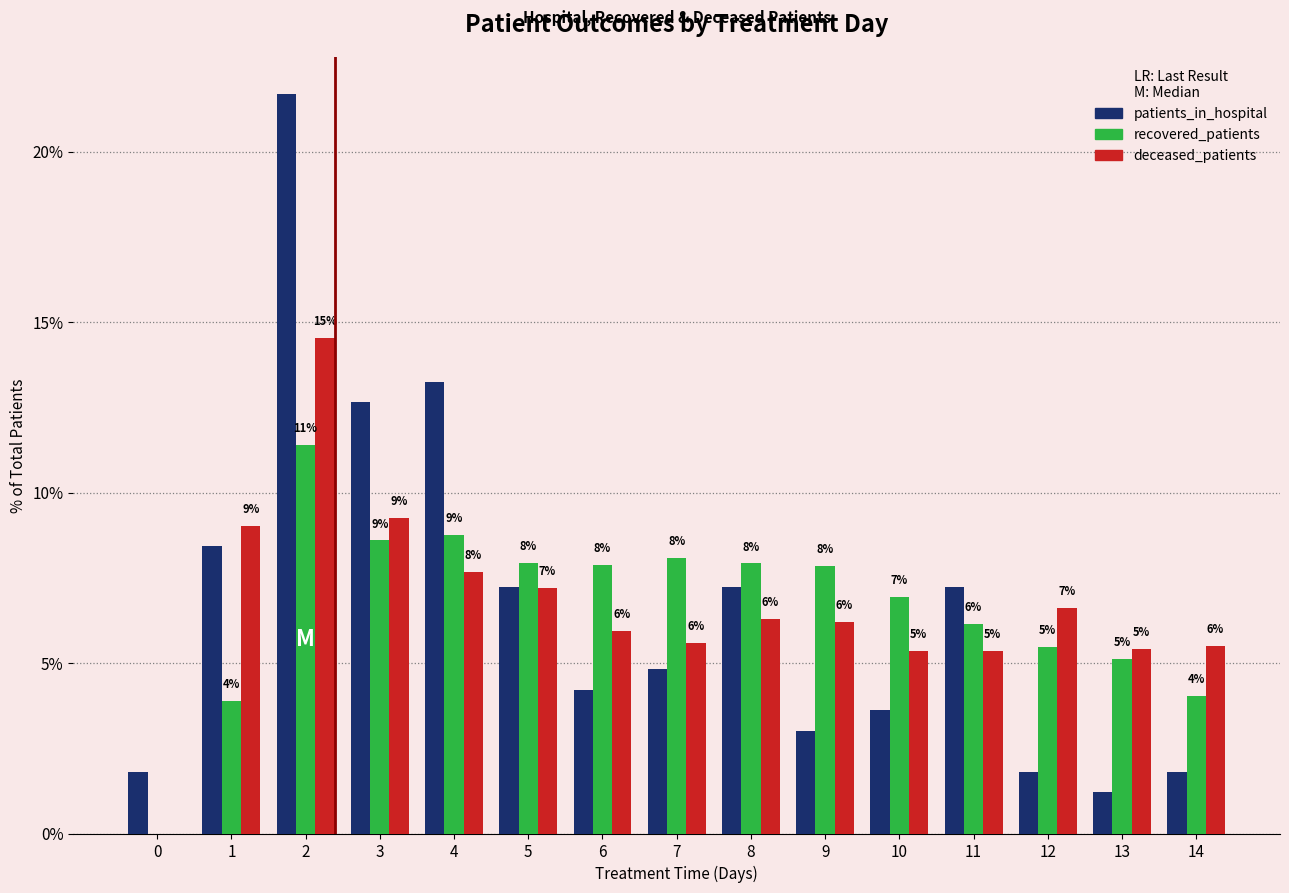

Which series has the widest spread of values?

patients_in_hospital